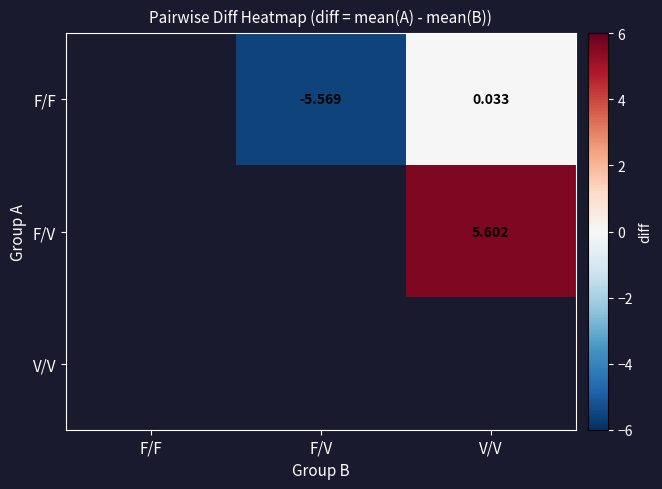

List the labels in order of F/F value, largest first.

V/V, F/F, F/V